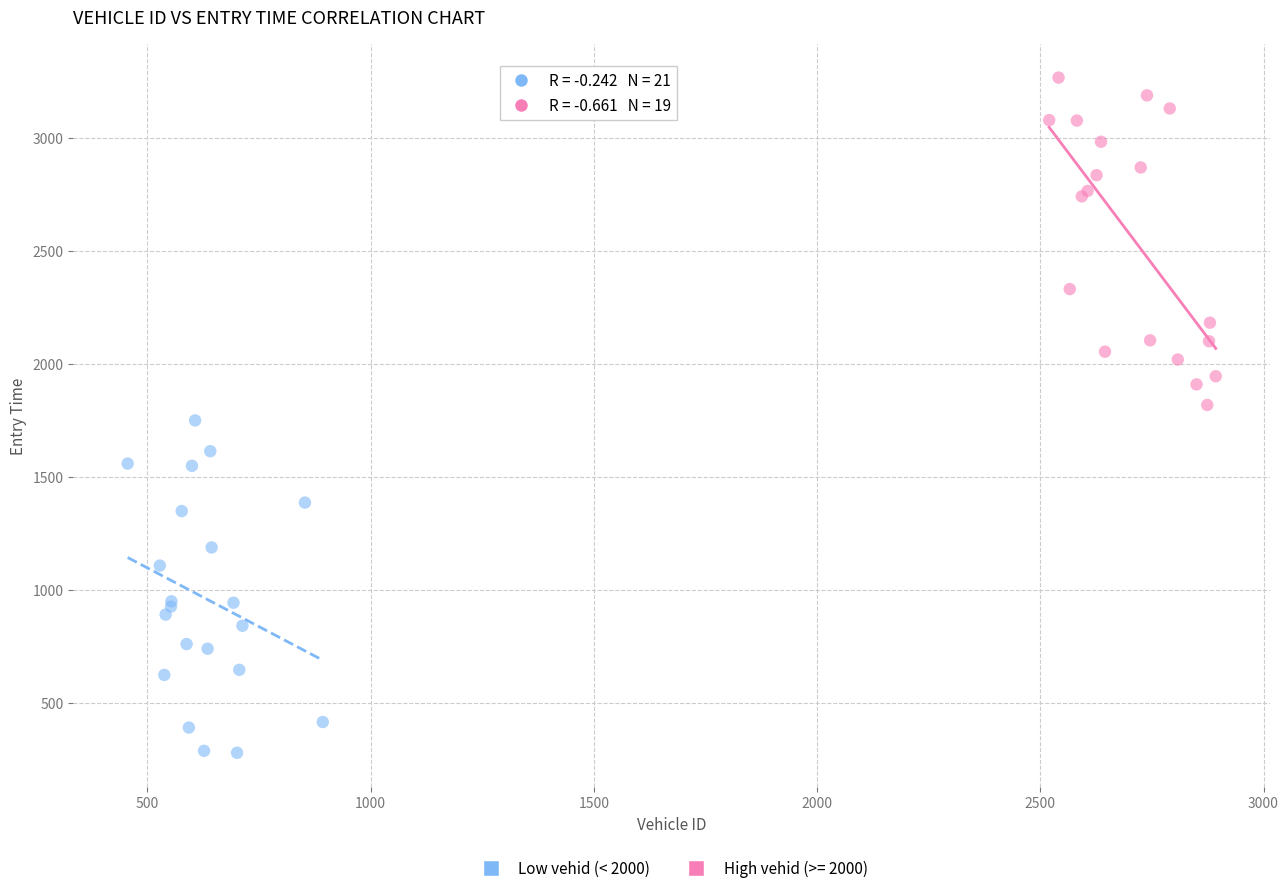

Which series reaches the minimum Y coordinate?

Low vehid (< 2000)